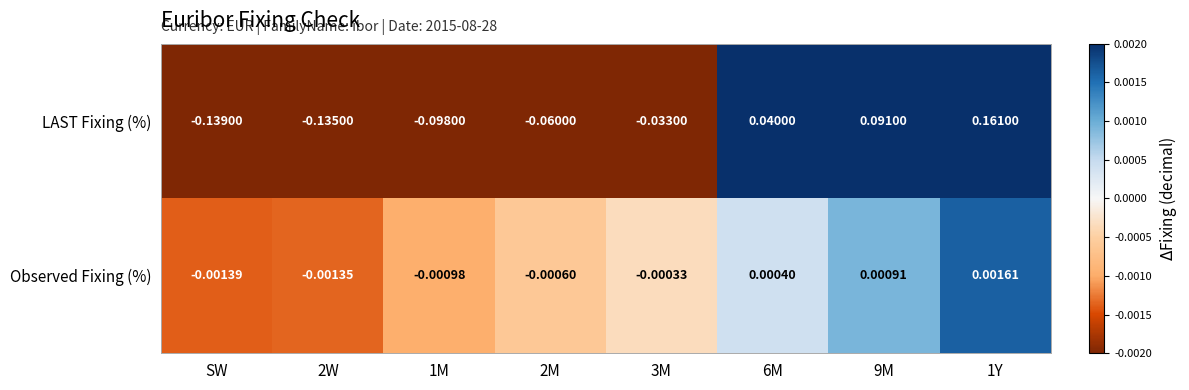

Which series has the largest total across all categories?

Observed Fixing (%)